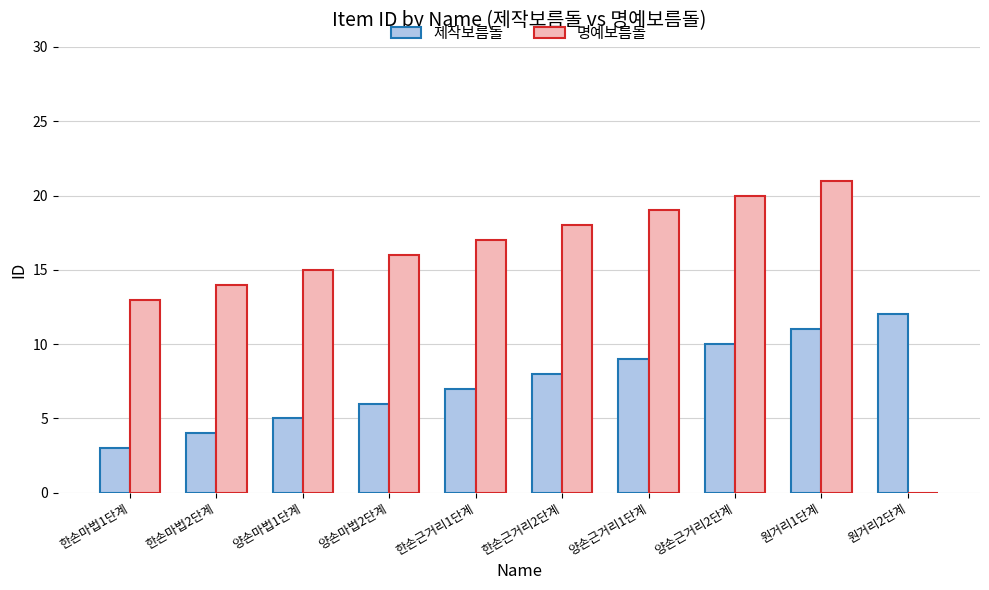

What is the maximum value shown in the chart?

21